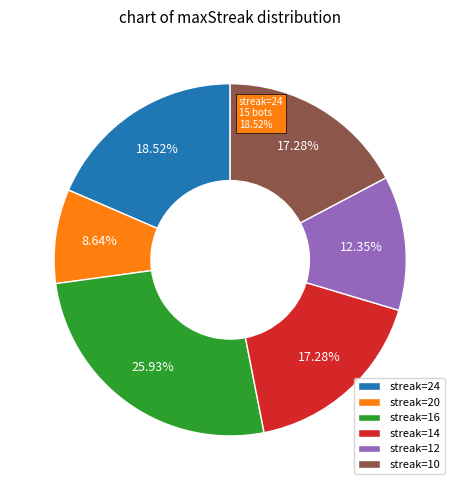

Which has a higher value, 14 or 24?

24